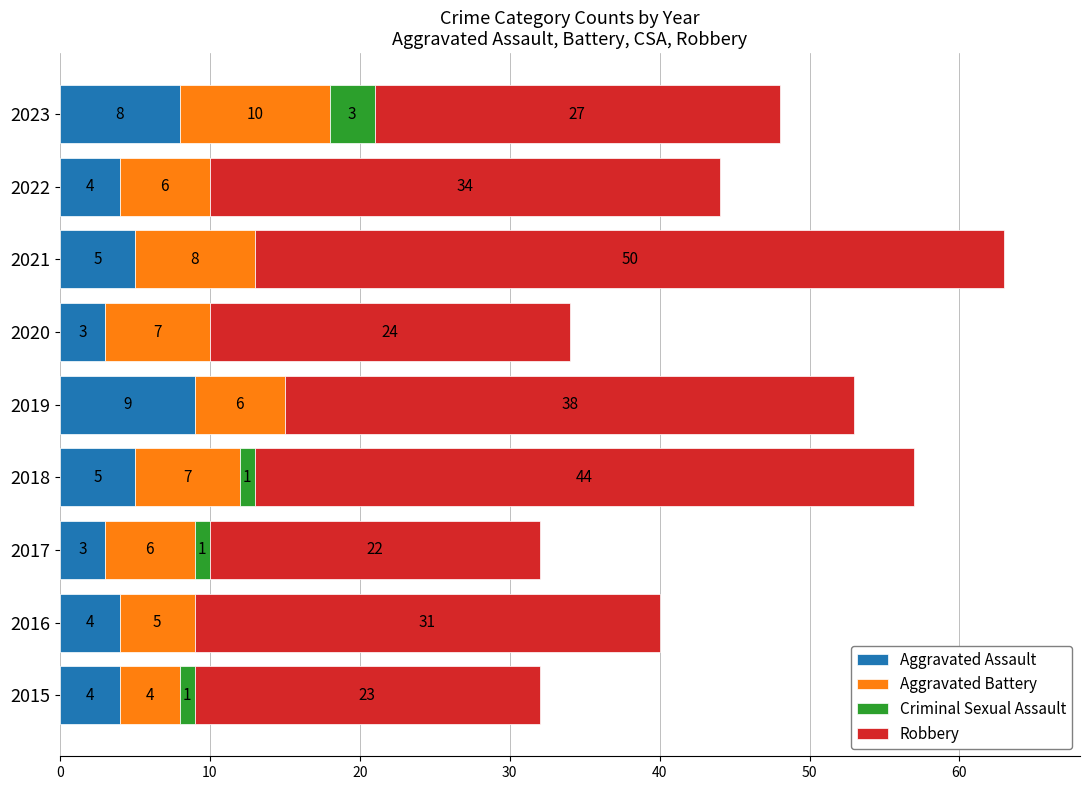

What is the total value across all series at 2015?

32